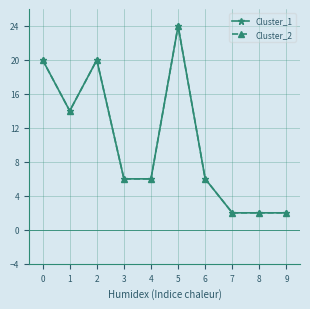

What are all the series names shown in the legend?

Cluster_1, Cluster_2